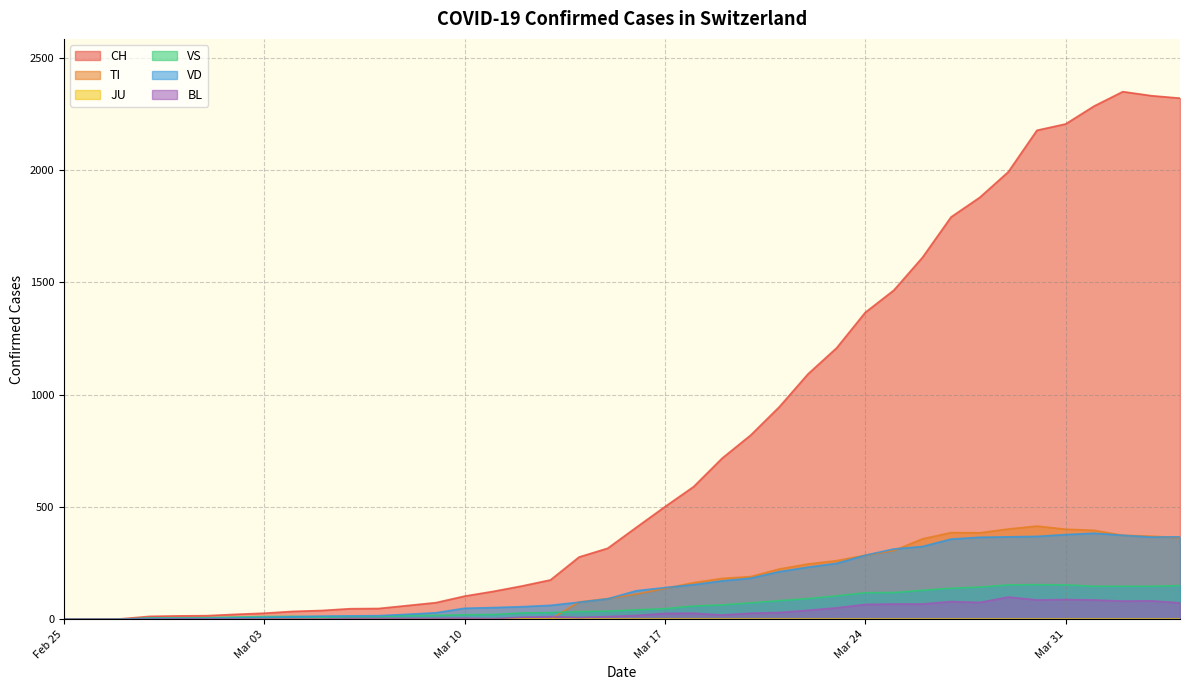

Is it true that TI equals -288 at 2020-02-27?

False